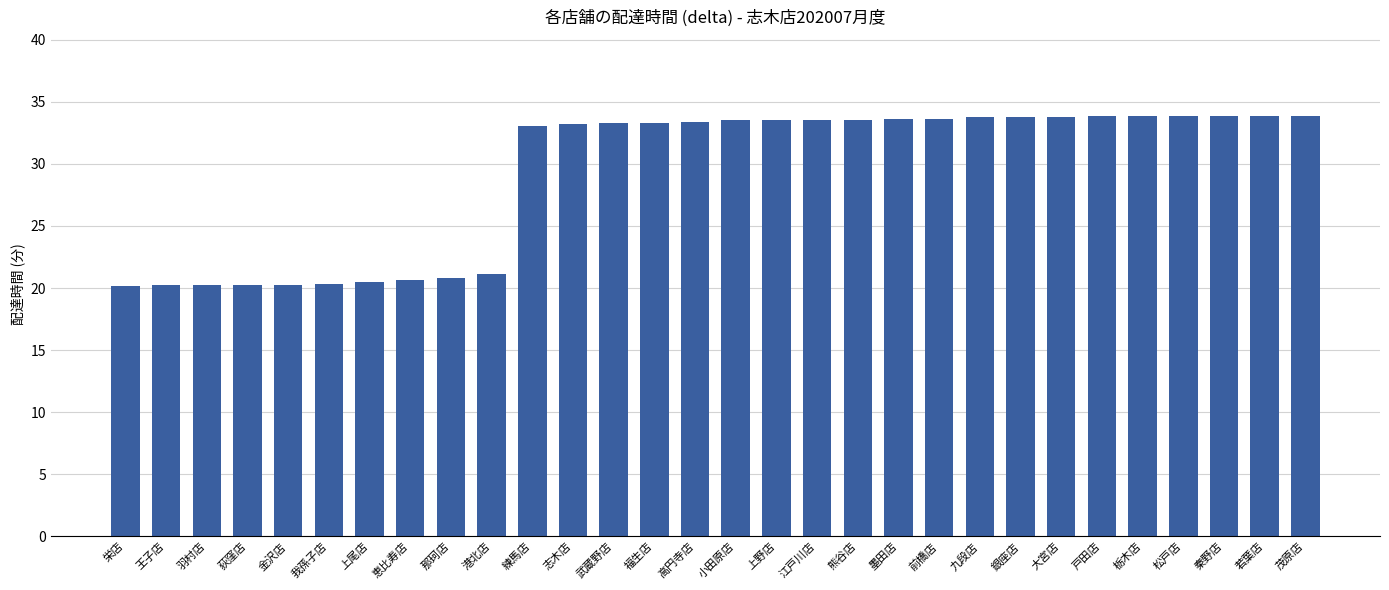

True or false: the data shows 33.9 at 秦野店.

True